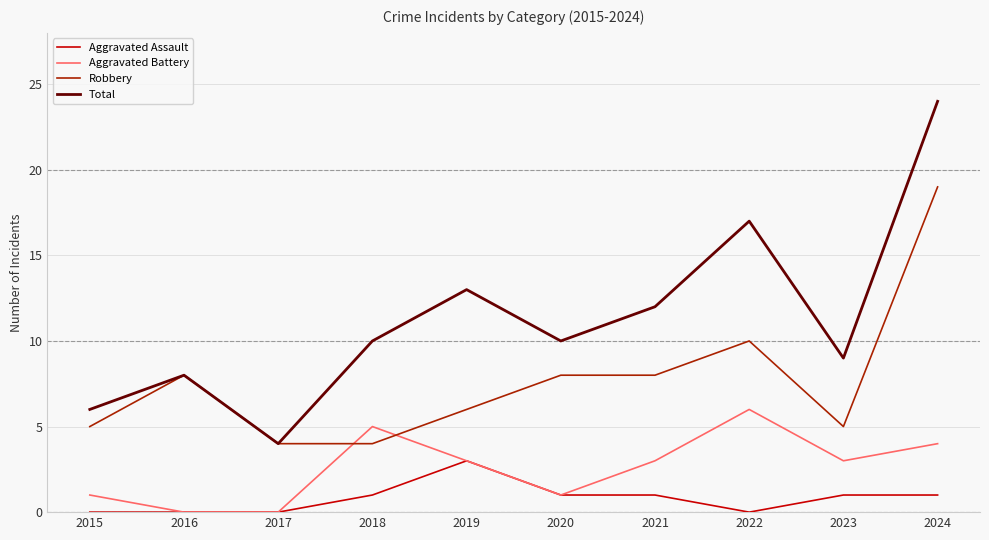

True or false: Aggravated Assault and Total cross at least once.

False